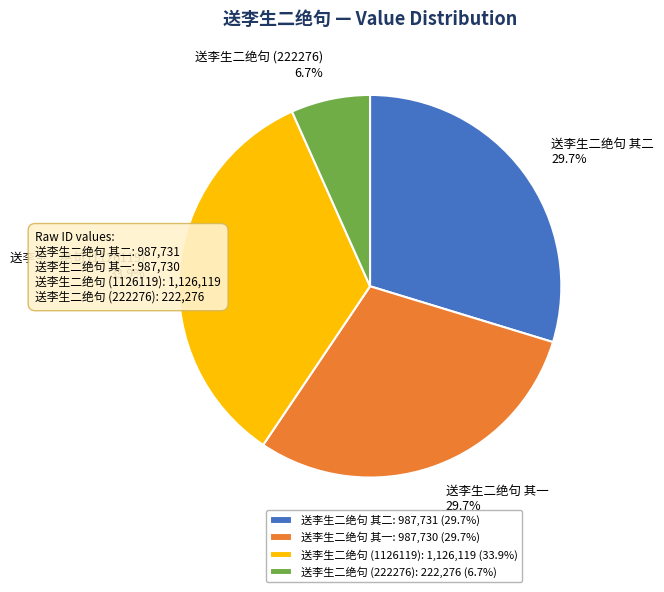

What percentage is NOT represented by 送李生二绝句 (222276)?

93.3%